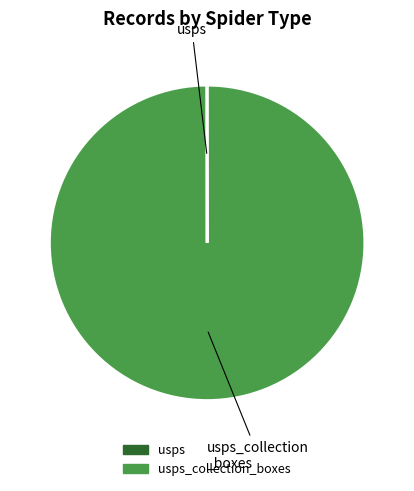

Is there any slice that represents more than half of the pie?

Yes